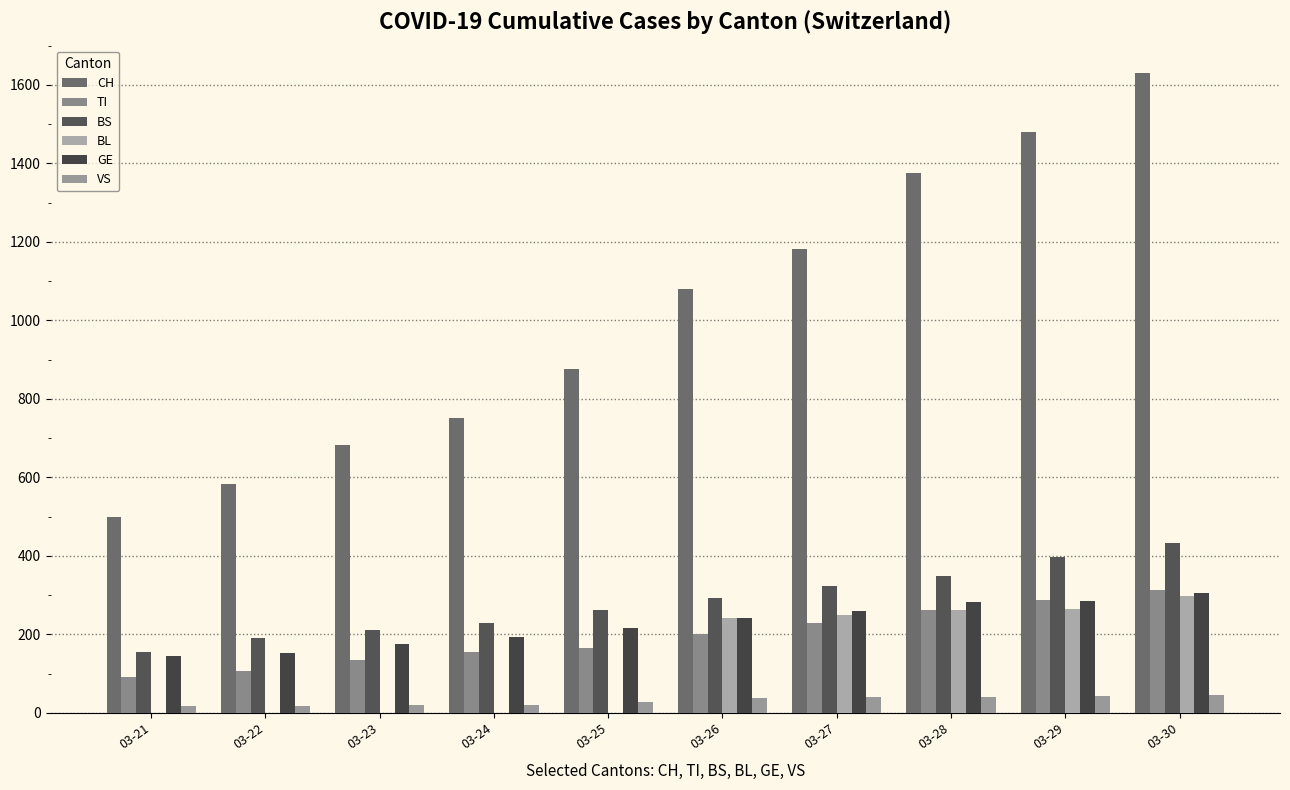

What is the average value of the CH series?

1014